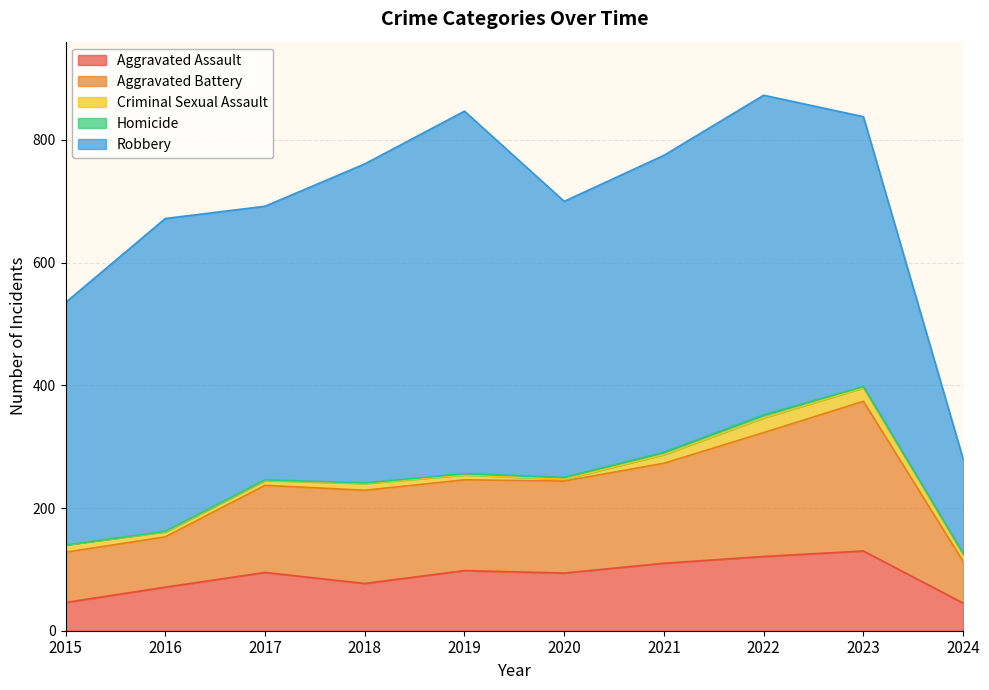

At which label does Robbery reach its peak?

2019